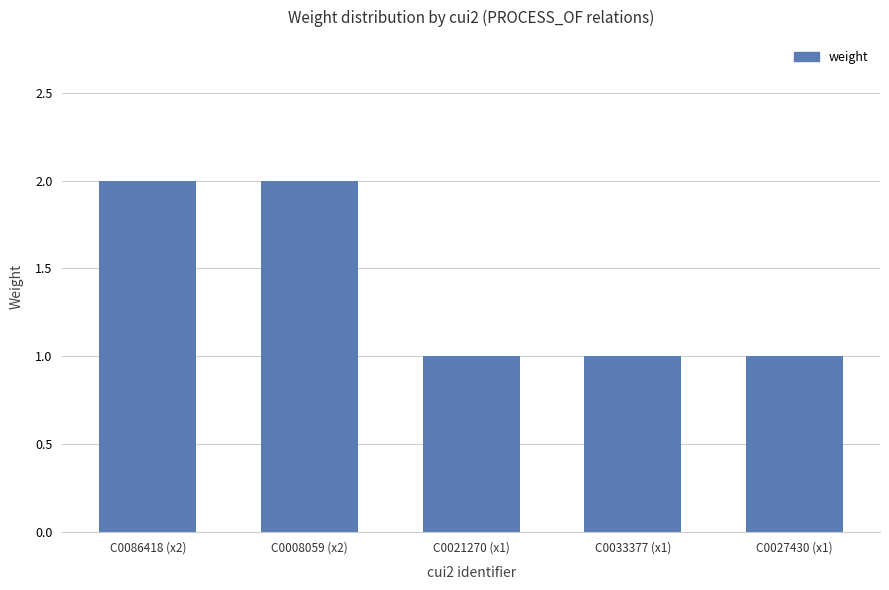

Count the number of data series in this chart.

1